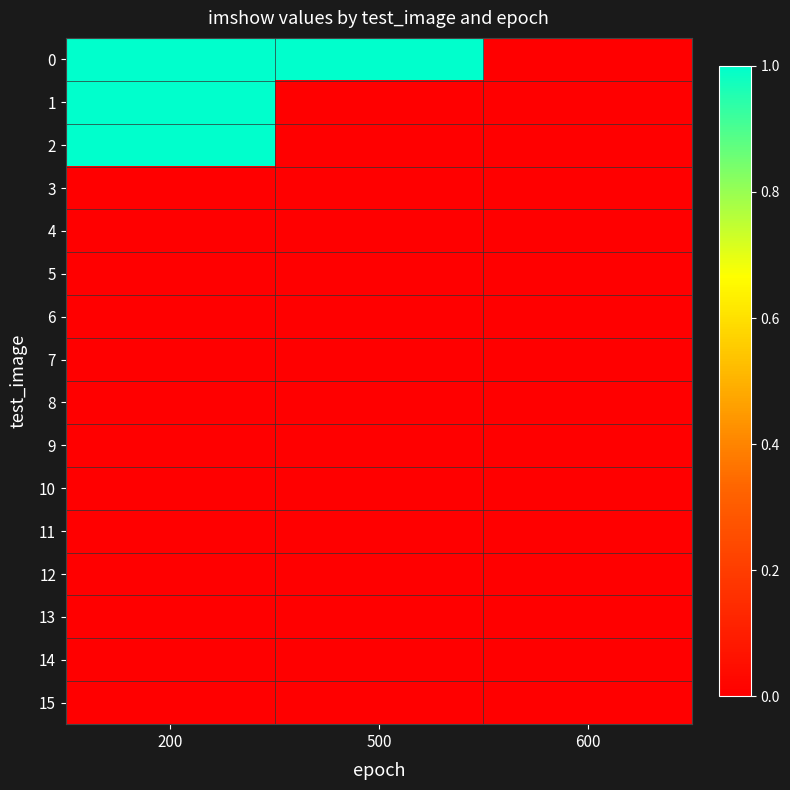

Reading right to left, extract all data points from this chart.

0: 600=0	500=1	200=1
1: 600=0	500=0	200=1
2: 600=0	500=0	200=1
3: 600=0	500=0	200=0
4: 600=0	500=0	200=0
5: 600=0	500=0	200=0
6: 600=0	500=0	200=0
7: 600=0	500=0	200=0
8: 600=0	500=0	200=0
9: 600=0	500=0	200=0
10: 600=0	500=0	200=0
11: 600=0	500=0	200=0
12: 600=0	500=0	200=0
13: 600=0	500=0	200=0
14: 600=0	500=0	200=0
15: 600=0	500=0	200=0